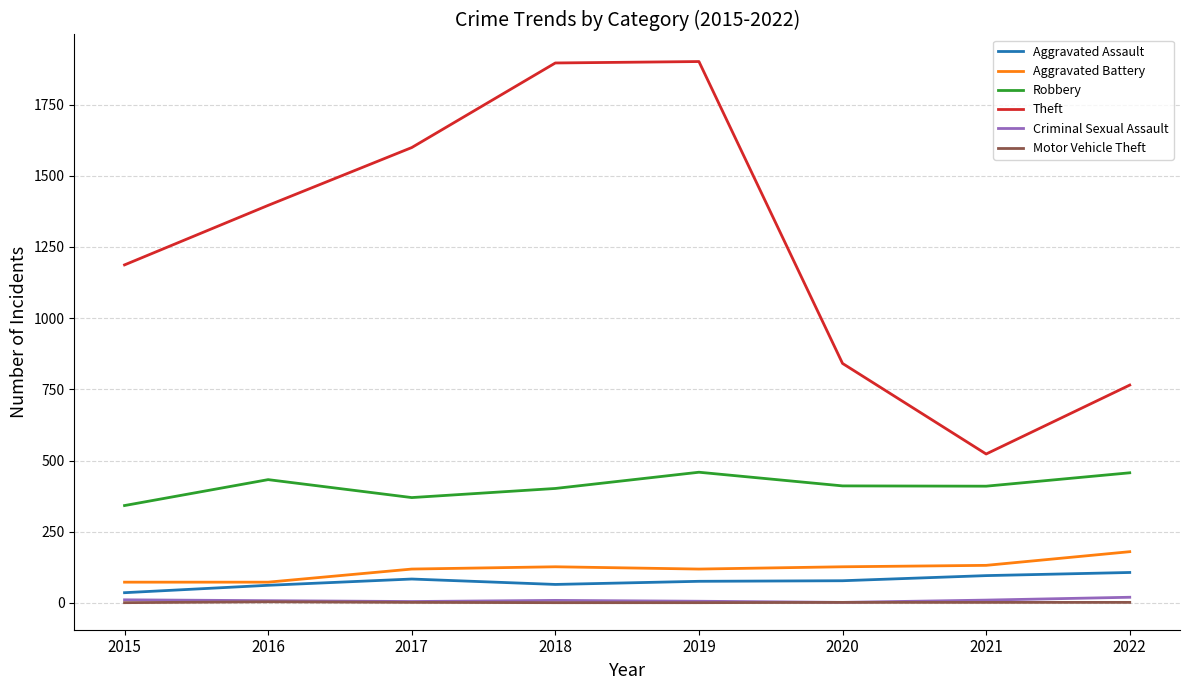

True or false: Robbery and Aggravated Assault cross at least once.

False